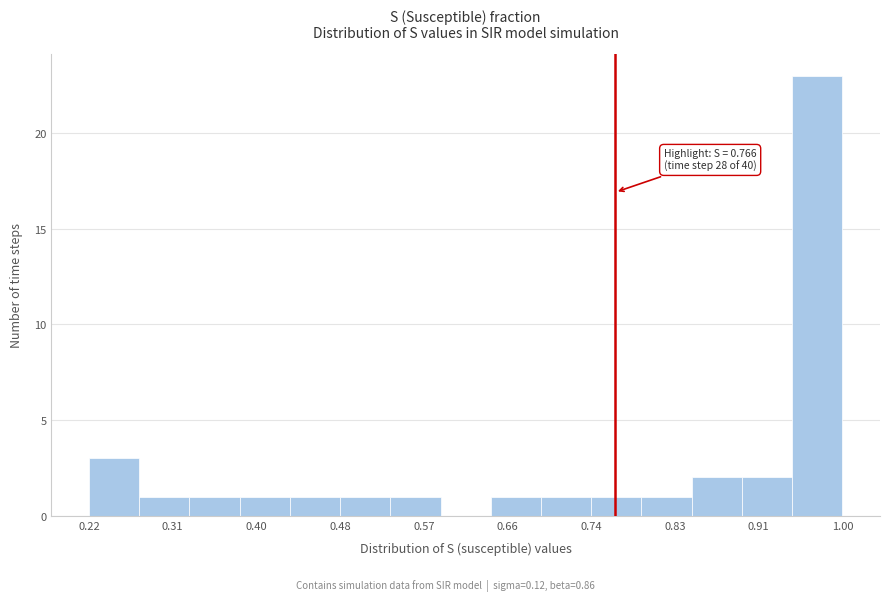

Which range on the x-axis has the tallest bar?

0.95 to 1.00